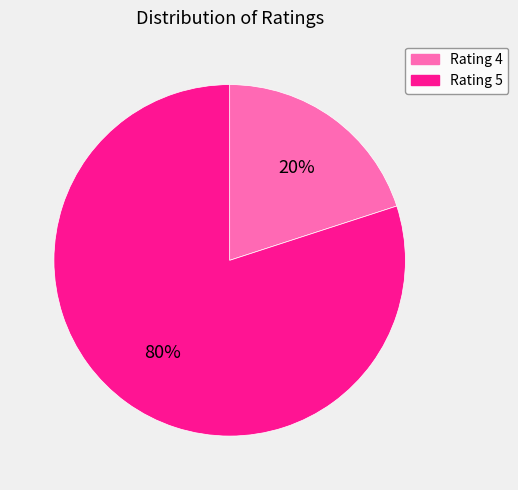

Is it true that Rating 5 is 80% of the pie?

True